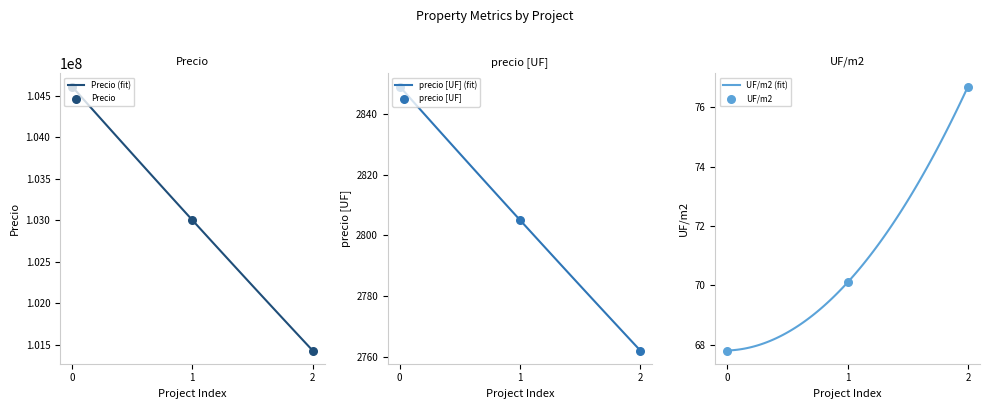

What are all the series names shown in the legend?

Precio, precio [UF], UF/m2